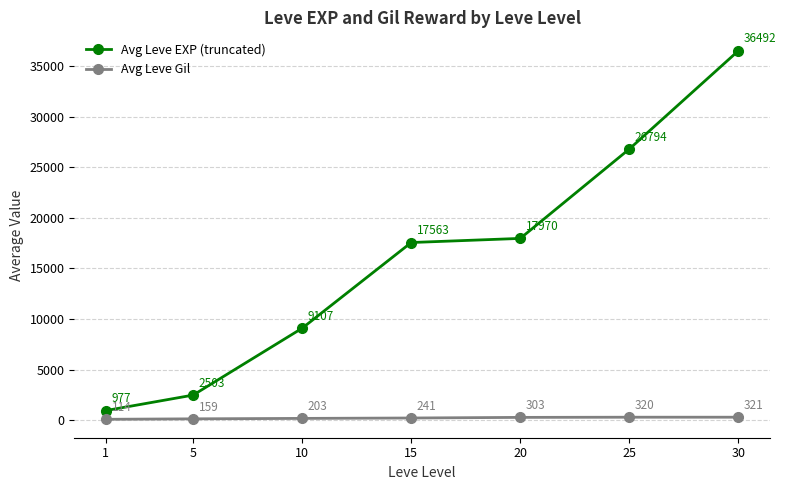

What value does the Avg Leve Gil series have at 15?

241.3